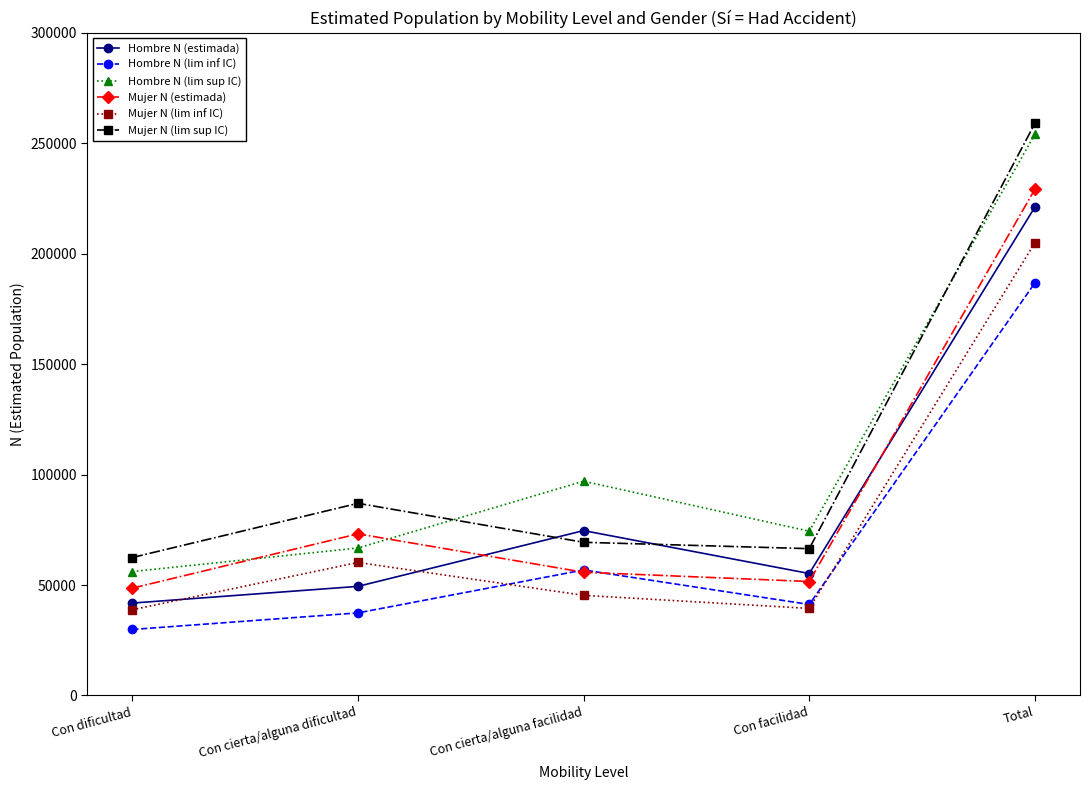

True or false: Hombre N (lim sup IC) has a value of 148830 at Total.

False